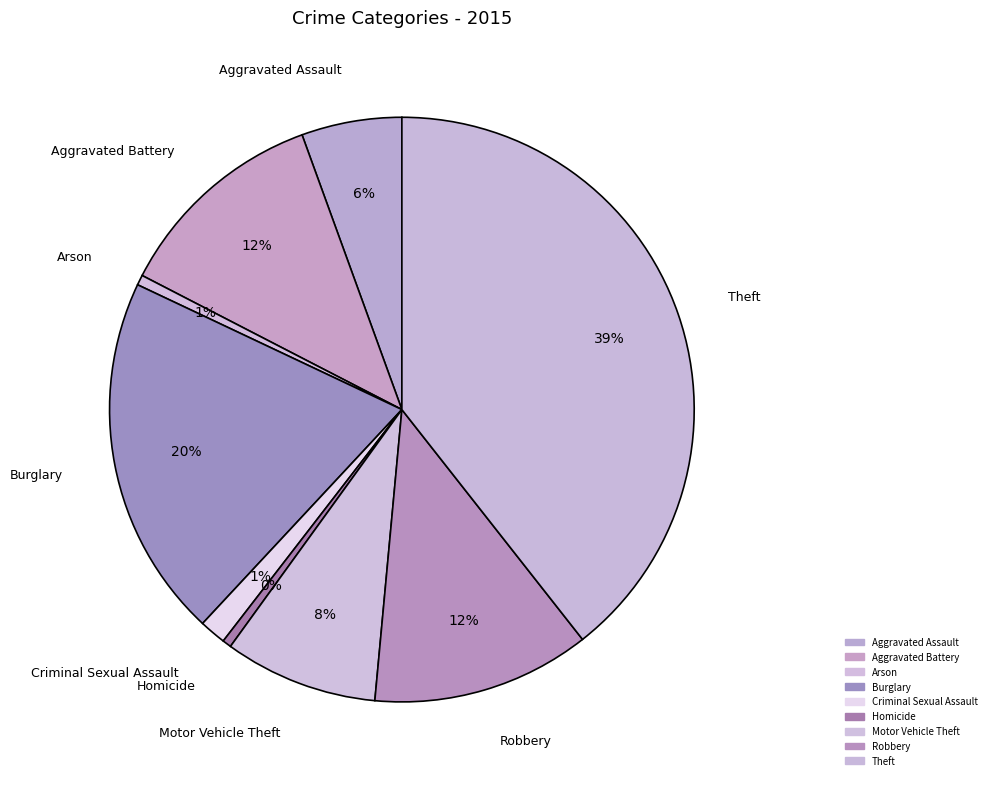

What is the change in value from Arson to Robbery?

+164